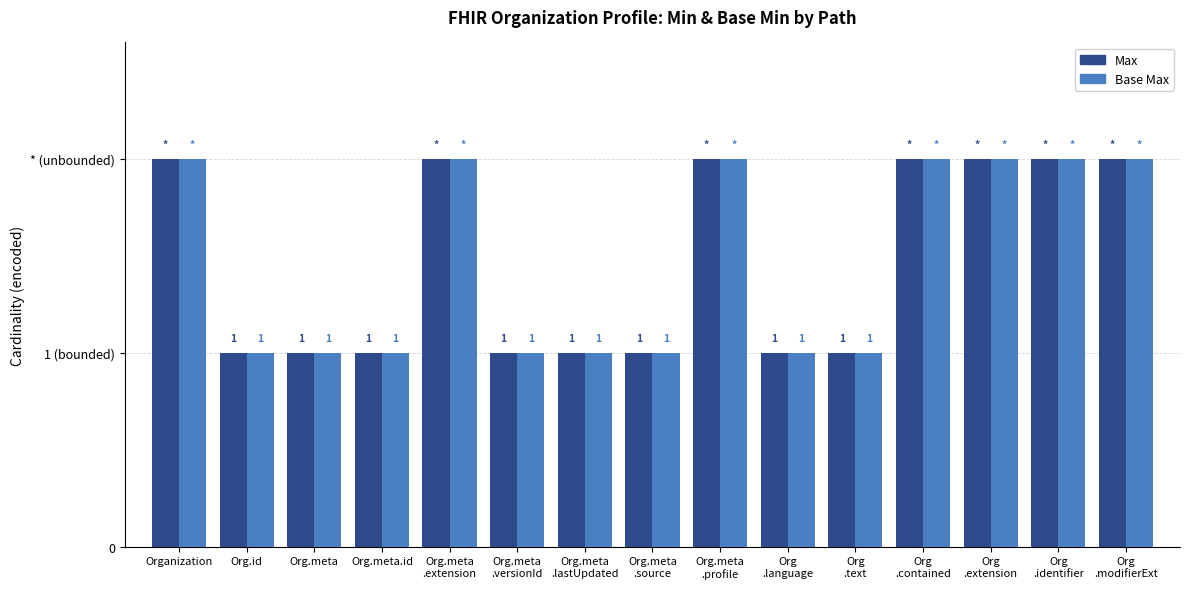

Reading left to right, list all the values displayed in this chart.

Max (encoded): Organization=2	Org.id=1	Org.meta=1	Org.meta.id=1	Org.meta
.extension=2	Org.meta
.versionId=1	Org.meta
.lastUpdated=1	Org.meta
.source=1	Org.meta
.profile=2	Org
.language=1	Org
.text=1	Org
.contained=2	Org
.extension=2	Org
.identifier=2	Org
.modifierExt=2
Base Max (encoded): Organization=2	Org.id=1	Org.meta=1	Org.meta.id=1	Org.meta
.extension=2	Org.meta
.versionId=1	Org.meta
.lastUpdated=1	Org.meta
.source=1	Org.meta
.profile=2	Org
.language=1	Org
.text=1	Org
.contained=2	Org
.extension=2	Org
.identifier=2	Org
.modifierExt=2